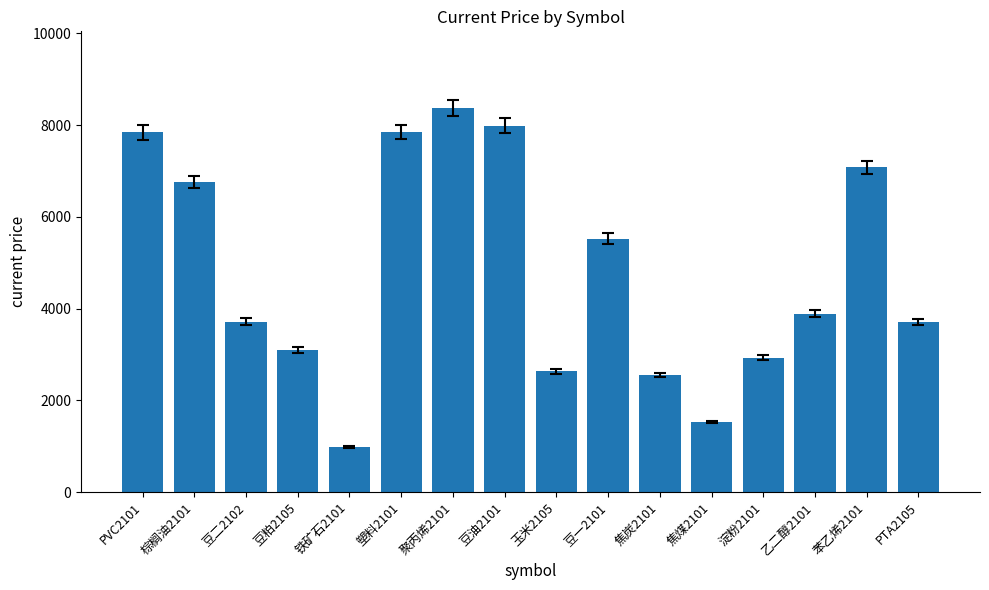

The value at 棕榈油2101 is 2073.9. True or false?

False